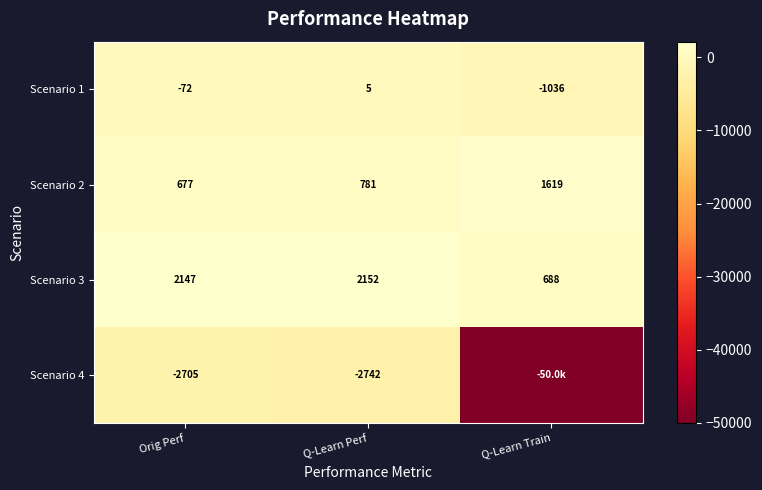

What is the maximum value shown in the chart?

2151.9